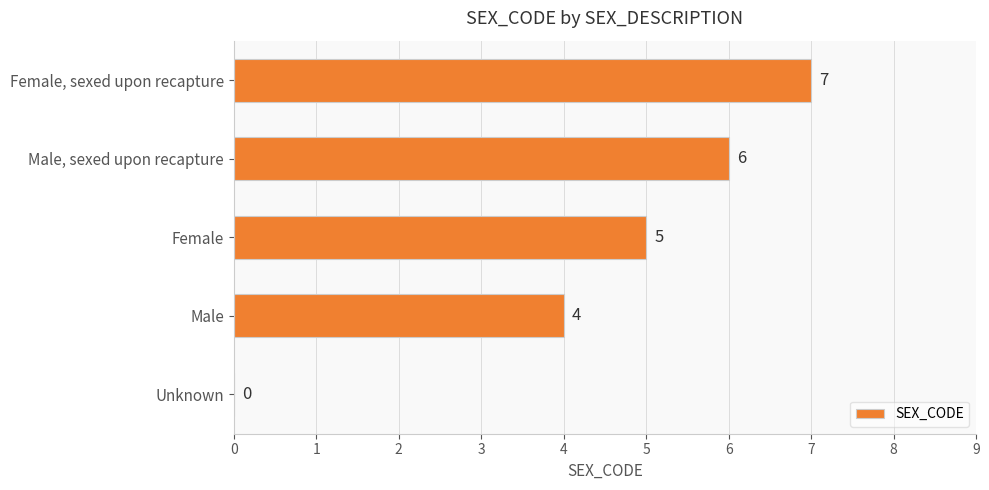

At which label is the value closest to 3?

Male